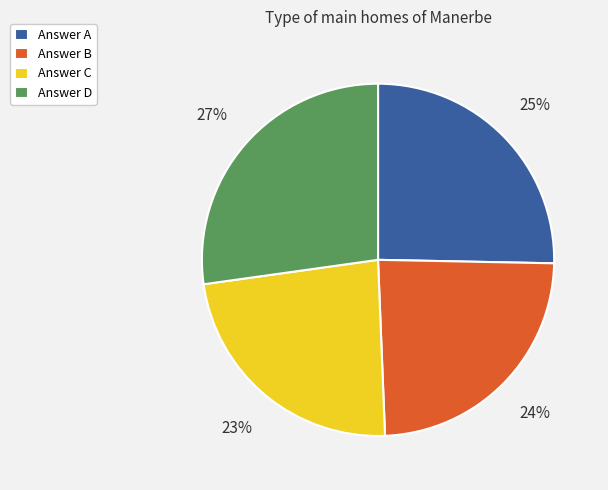

What percentage is the Answer A slice, to the nearest percent?

25%